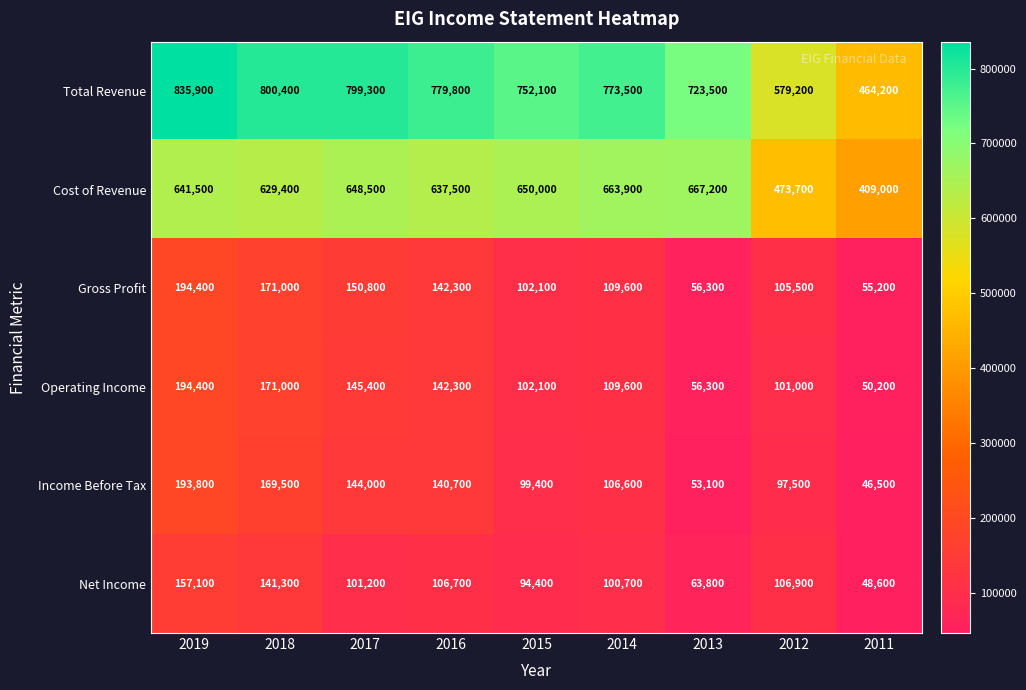

At how many categories does at least one series exceed 656628?

7